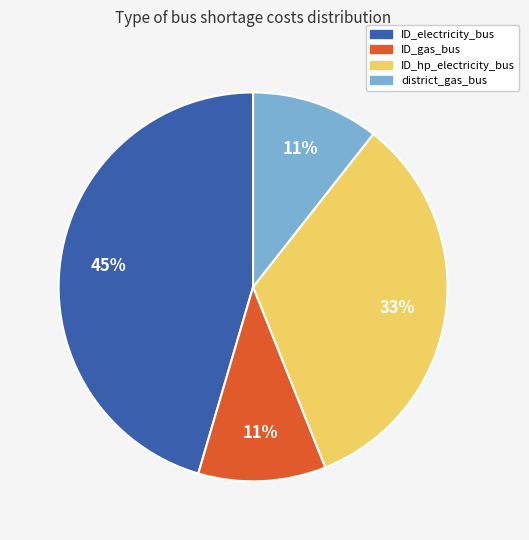

Is there any slice that represents more than half of the pie?

No